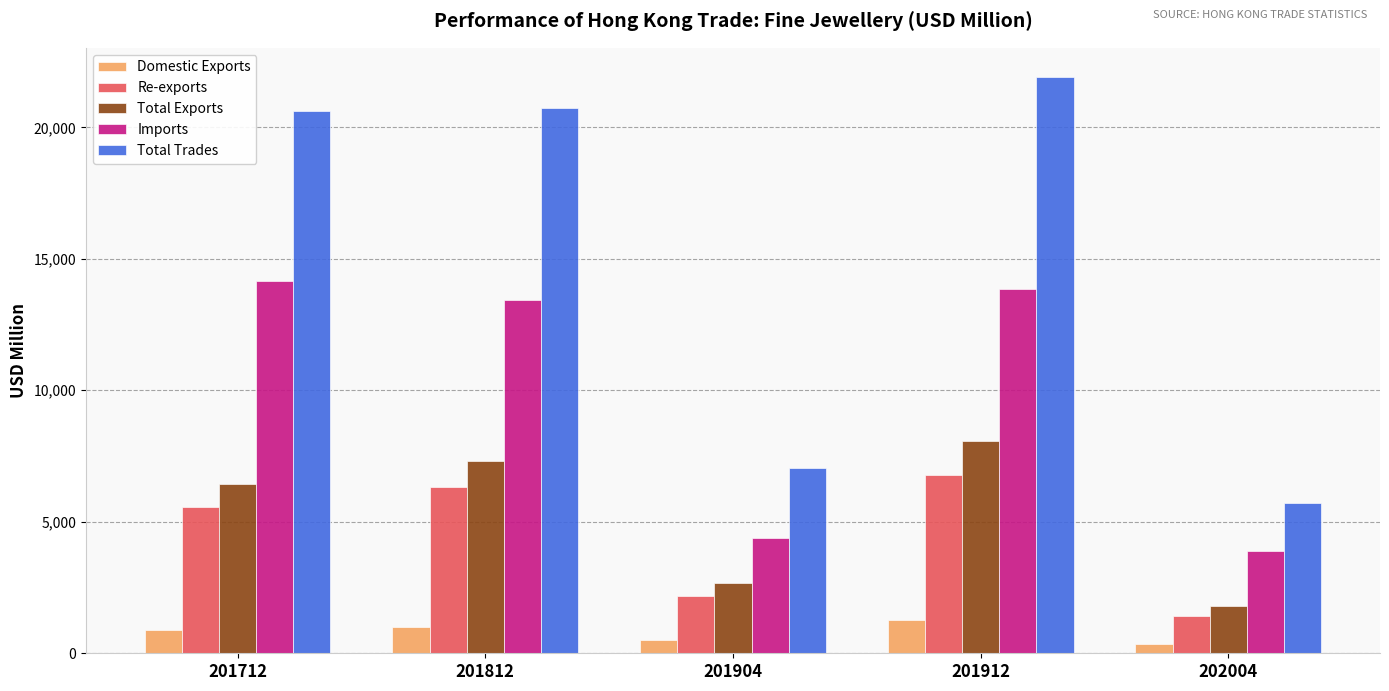

At which label does Total Trades first exceed 20620?

201712